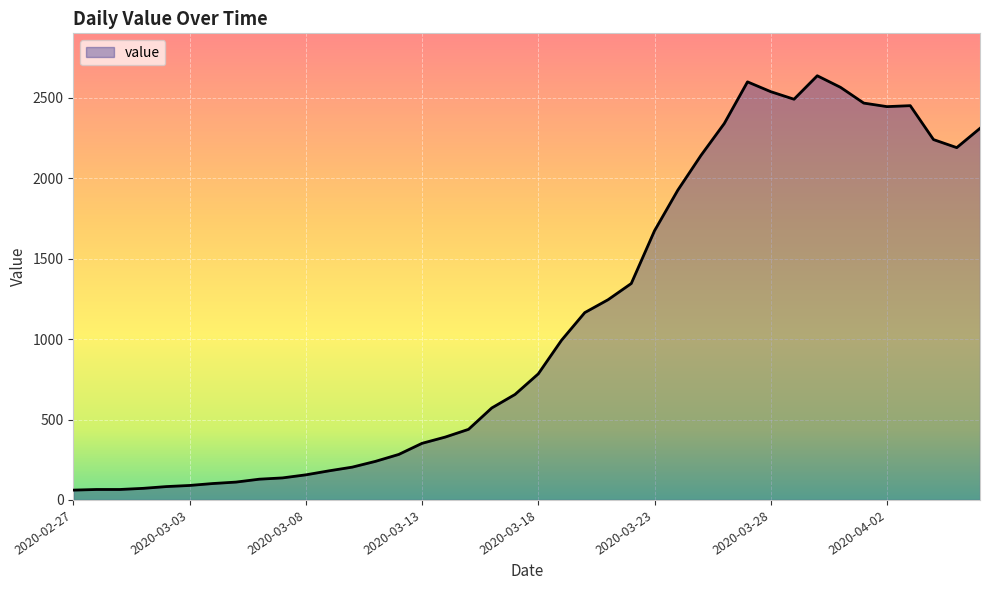

What is the maximum value shown in the chart?

2638